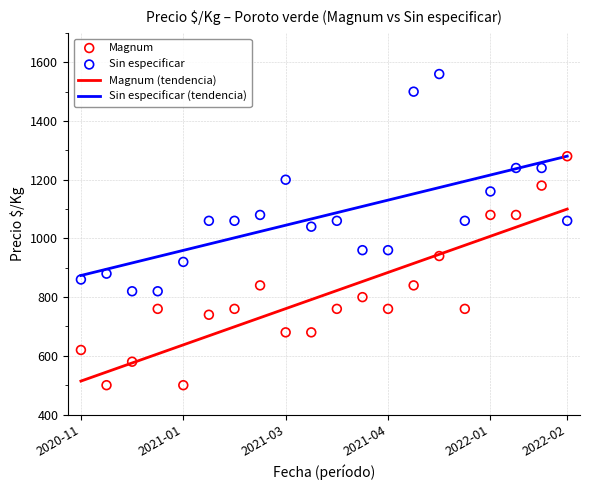

What is the highest value of the Sin especificar (tendencia) series?

1280.3